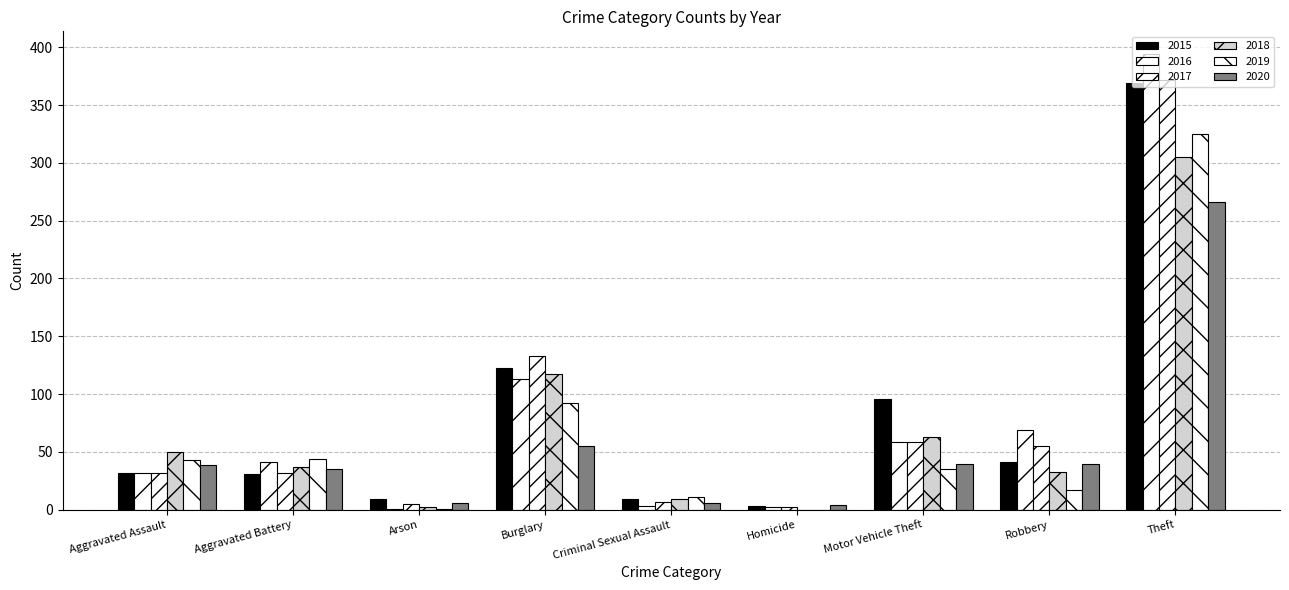

What position from the left is Burglary?

4